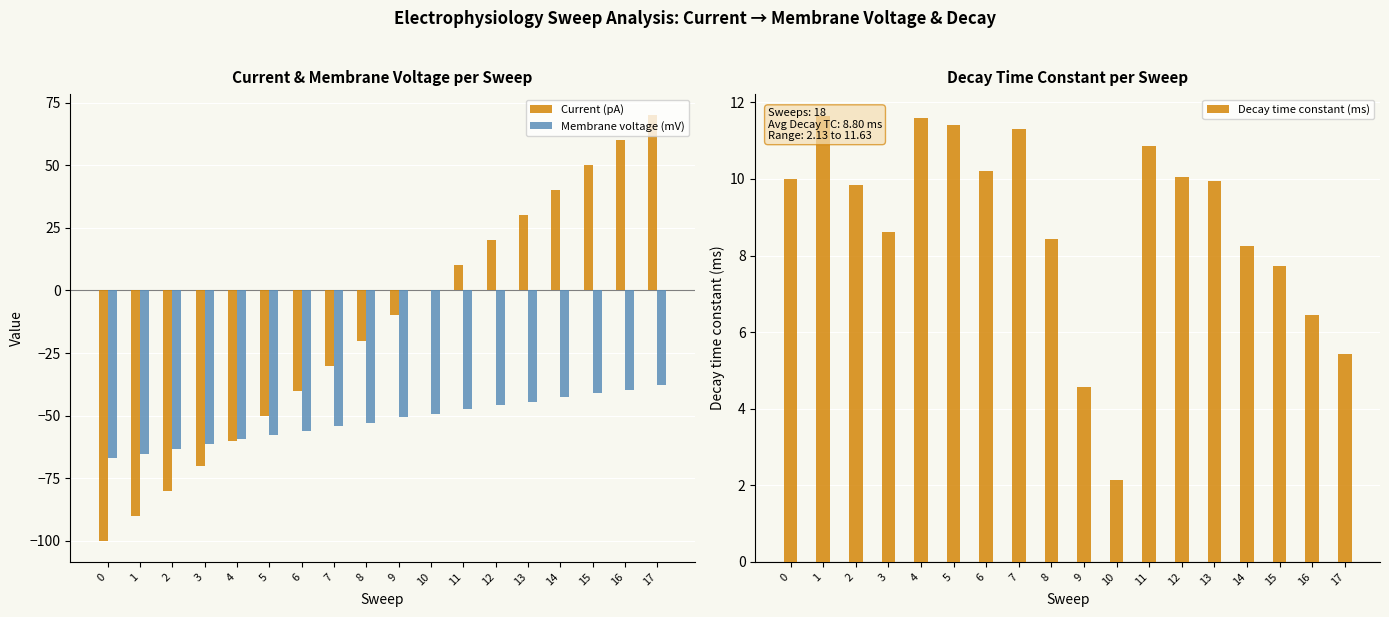

At which category is the sum across all series the highest?

17